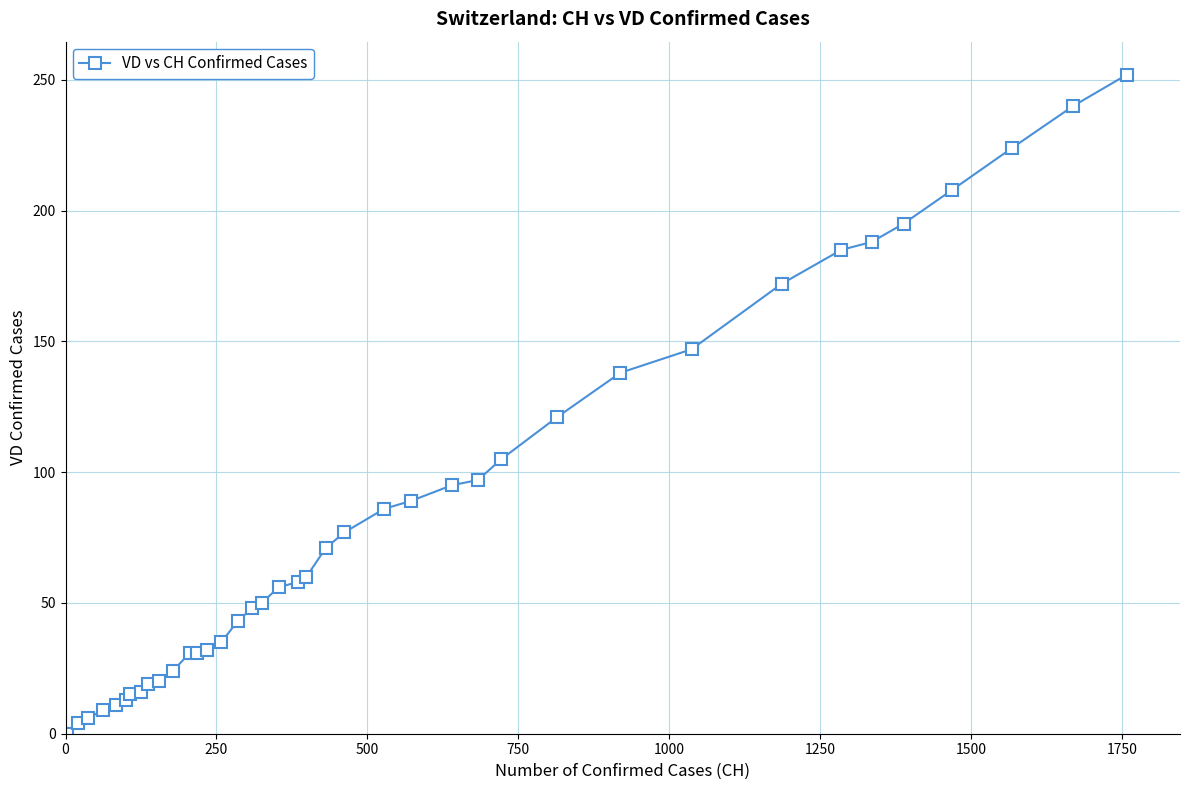

What is the difference between the second highest and minimum values?

240